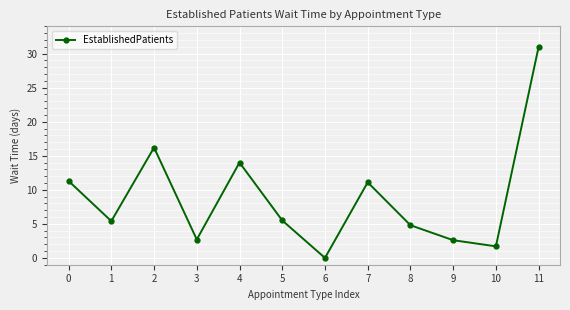

Which category has the highest value across all series?

11